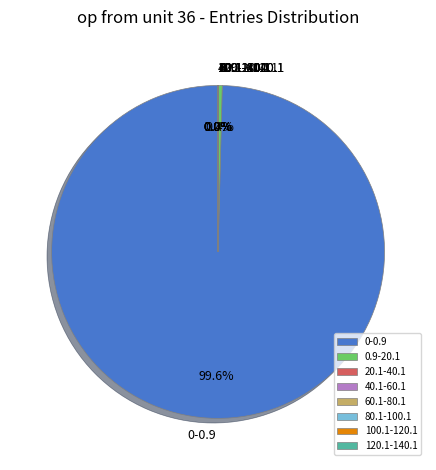

Which category has the biggest portion of the pie?

0-0.9